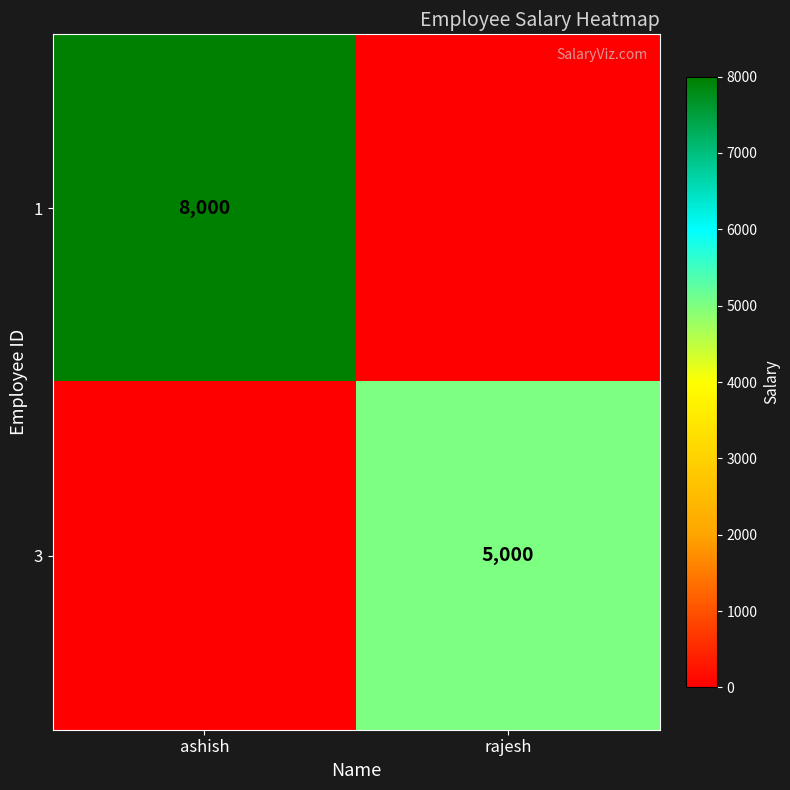

Is it true that 1 equals 8000 at ashish?

True